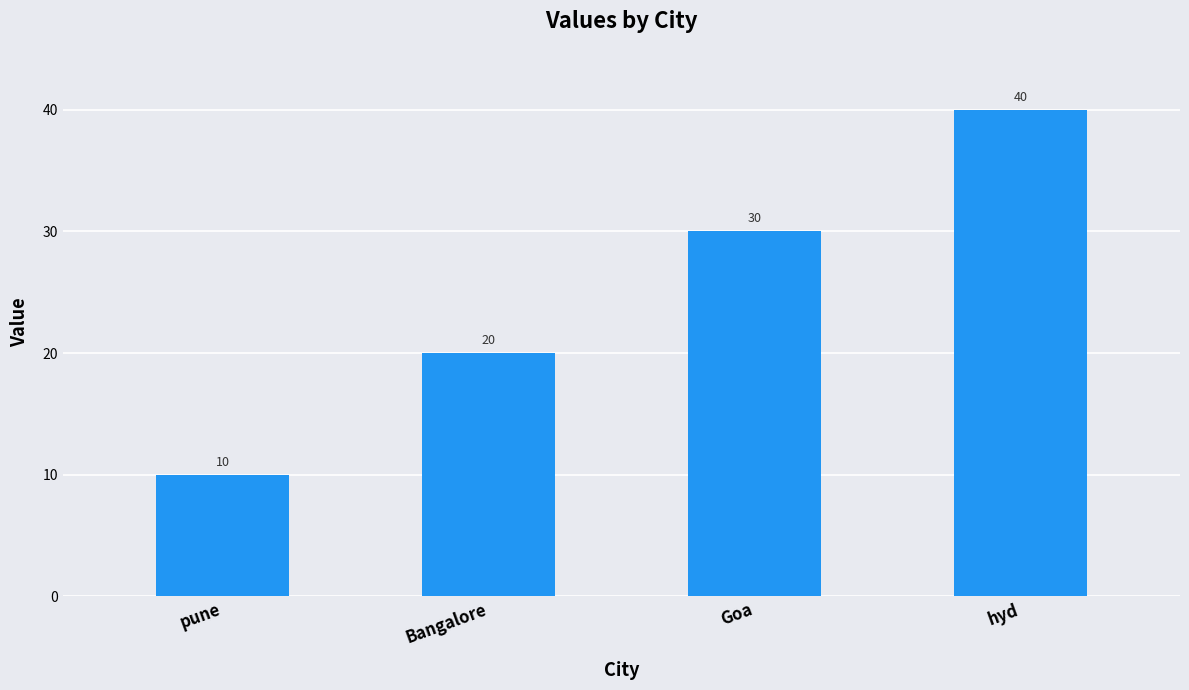

The value at pune is 16. True or false?

False